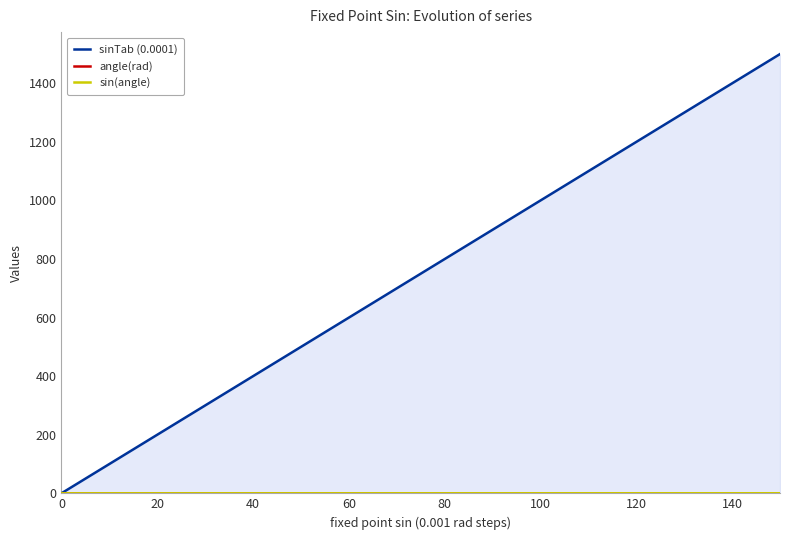

True or false: sin(angle) and angle(rad) cross at least once.

False